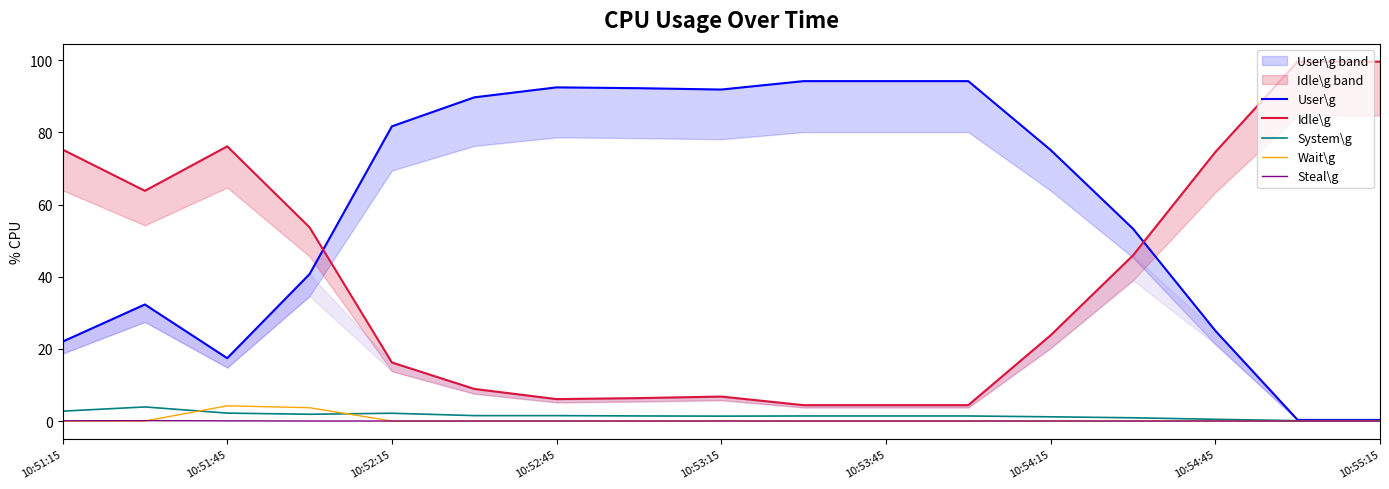

The Steal\g series shows 0.1 at 10:51:15. True or false?

True